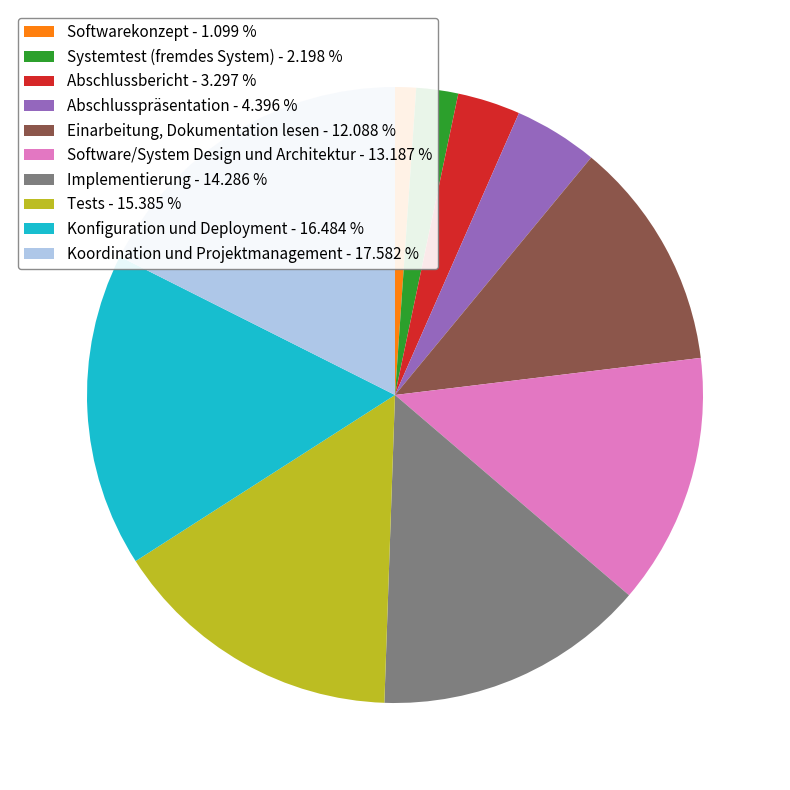

Rank the categories by value from lowest to highest.

Softwarekonzept - 1.099 %, Systemtest (fremdes System) - 2.198 %, Abschlussbericht - 3.297 %, Abschlusspräsentation - 4.396 %, Einarbeitung, Dokumentation lesen - 12.088 %, Software/System Design und Architektur - 13.187 %, Implementierung - 14.286 %, Tests - 15.385 %, Konfiguration und Deployment - 16.484 %, Koordination und Projektmanagement - 17.582 %